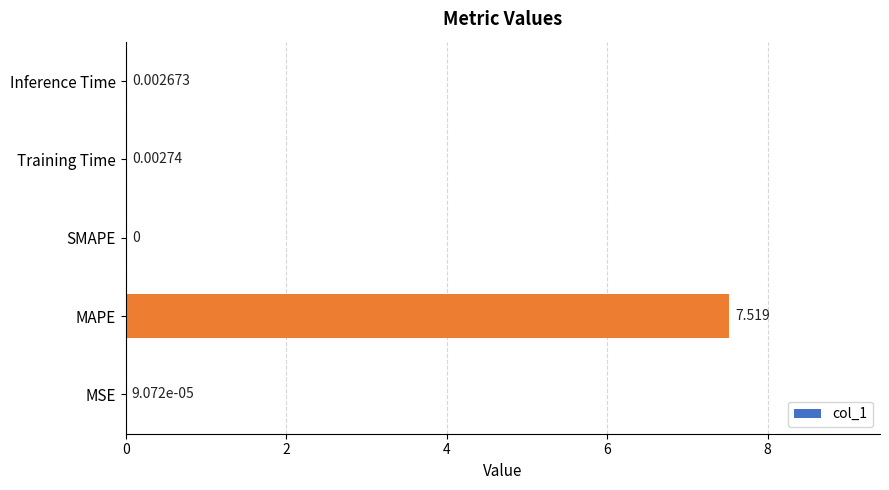

Which has a higher value, Inference Time or MAPE?

MAPE